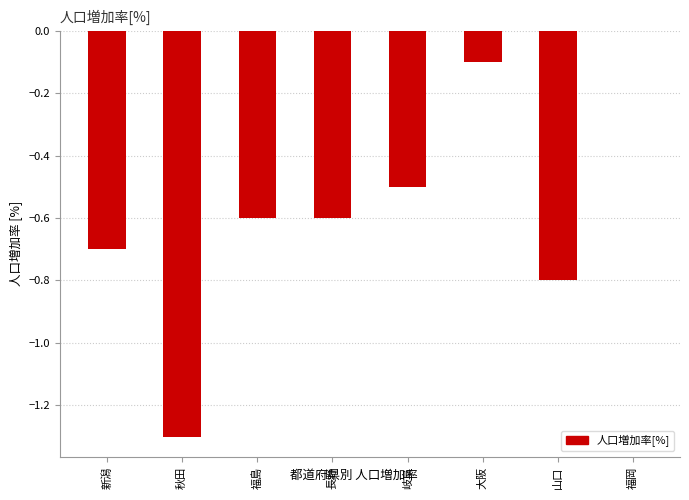

Reading right to left, transcribe all the data shown in this chart.

福岡=0.0	山口=-0.8	大阪=-0.1	岐阜=-0.5	長野=-0.6	福島=-0.6	秋田=-1.3	新潟=-0.7